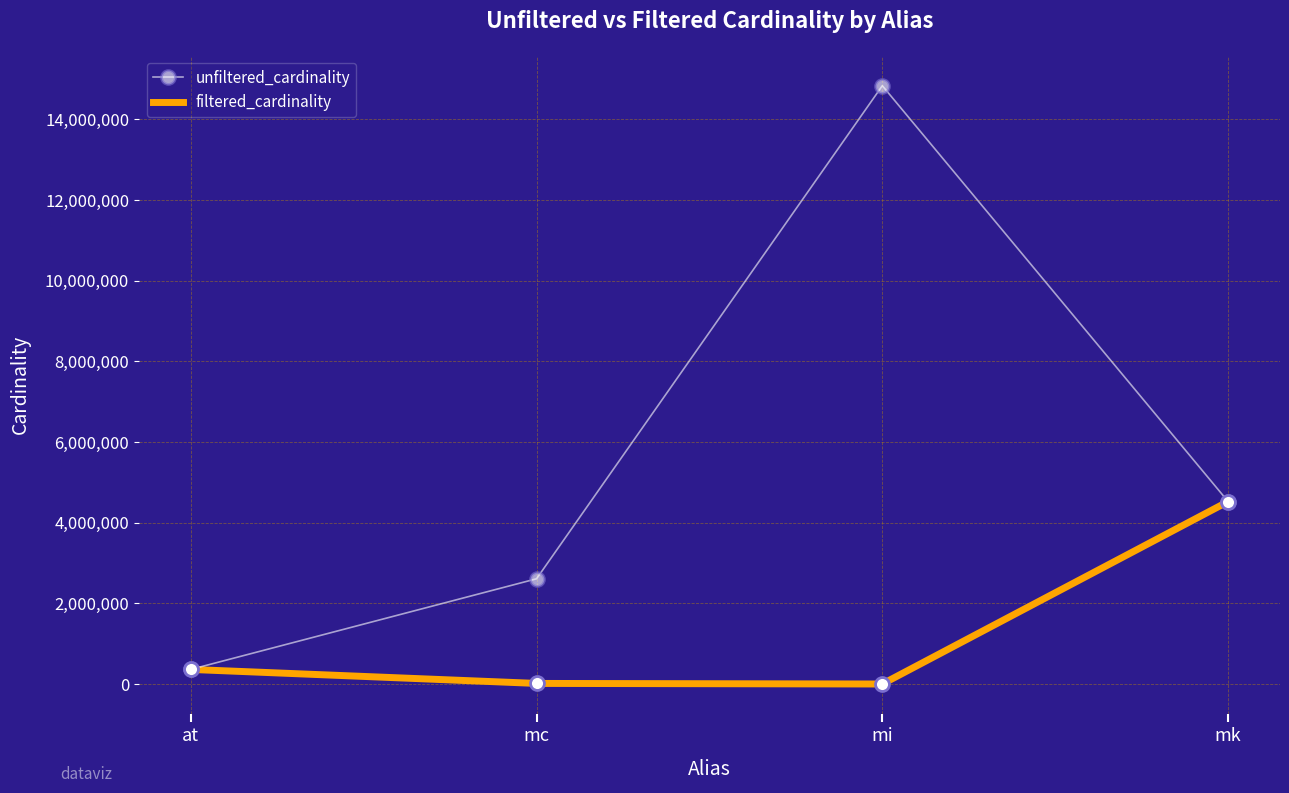

How many distinct data groups are displayed?

2